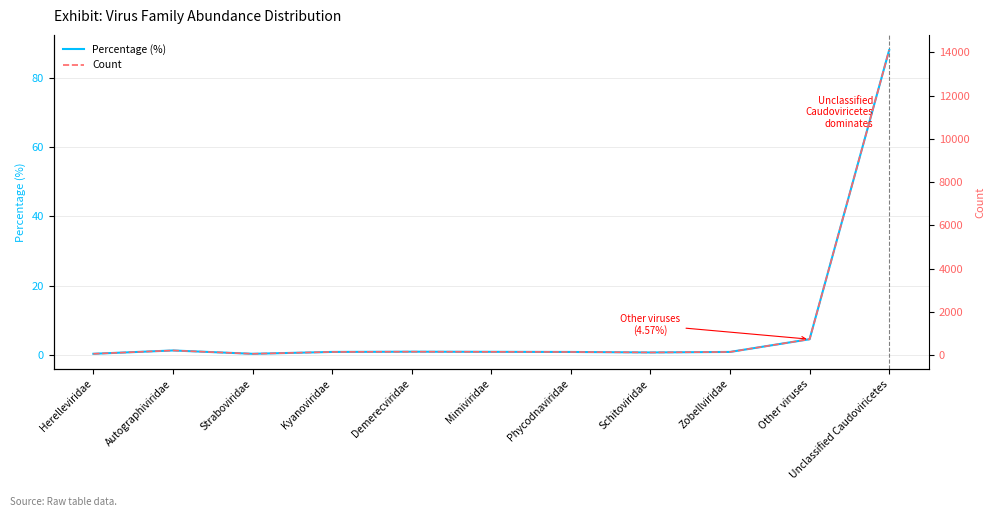

Reading right to left, transcribe all the data shown in this chart.

Percentage (%): 88.0	4.6	0.9	0.8	0.9	0.9	1.0	0.9	0.4	1.3	0.4
Count: 14102.0	733.0	145.0	121.0	144.0	150.0	156.0	145.0	59.0	213.0	60.0